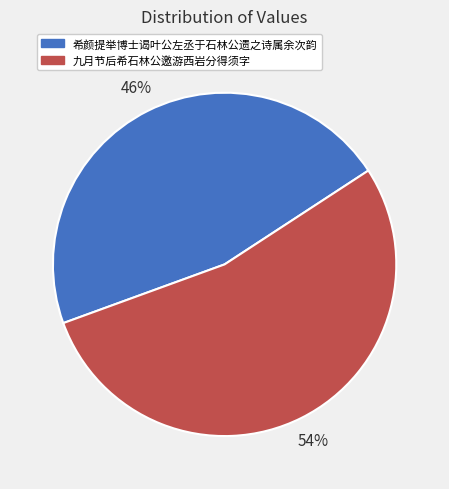

Does 希颜提举博士谒叶公左丞于石林公遗之诗属余次韵 represent more than half of the total?

No